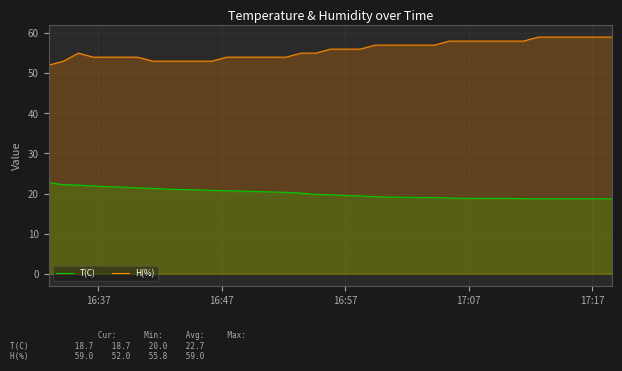

What is the highest value of the T(C) series?

22.7